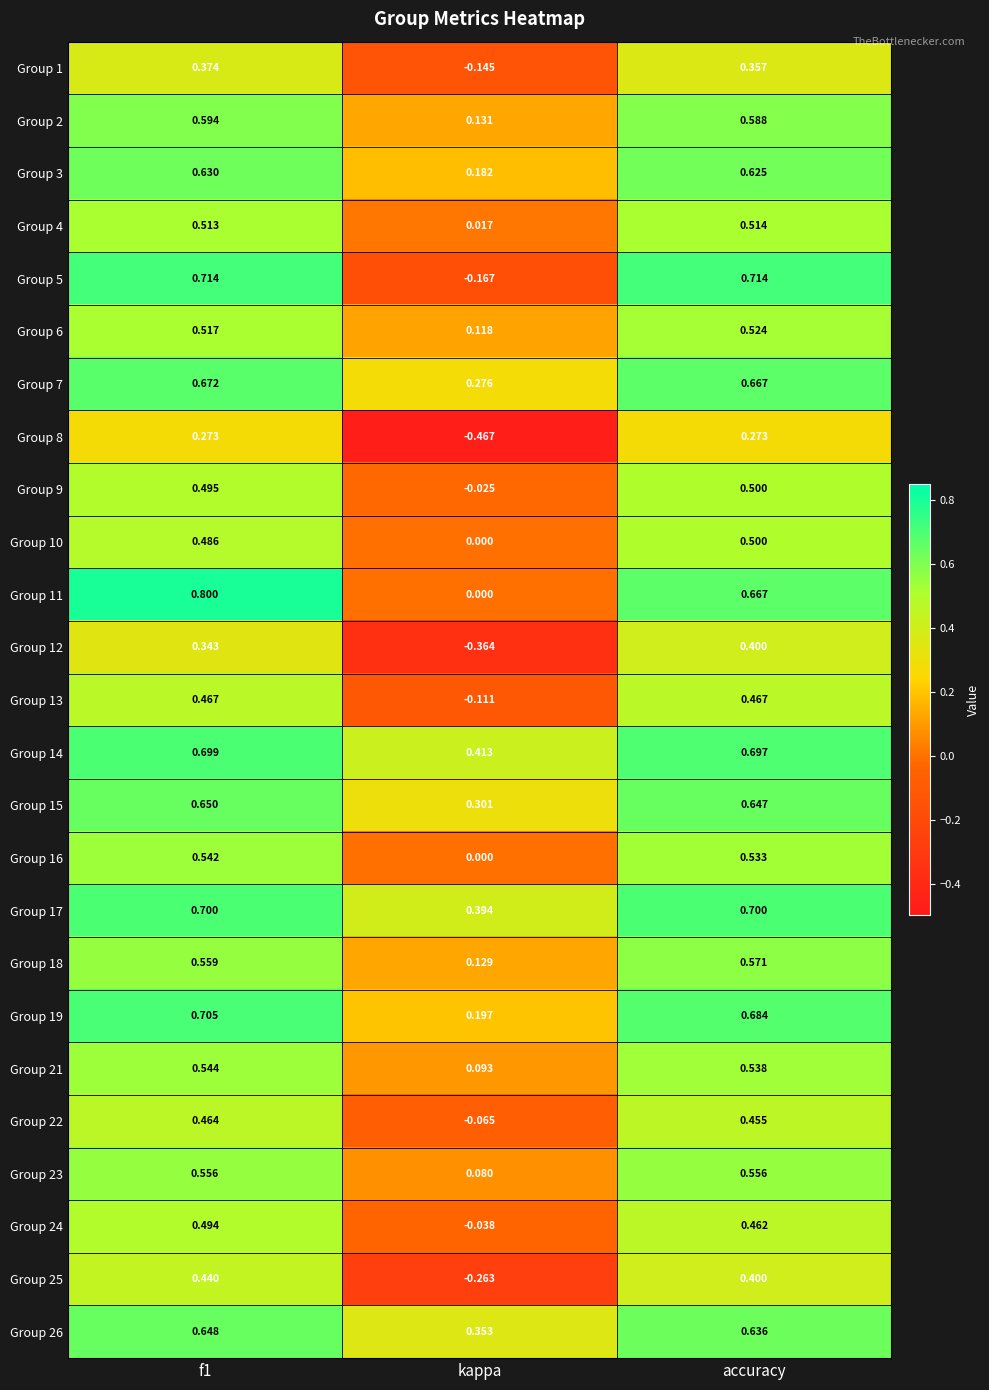

Is the value of Group 16 at accuracy greater than the value of Group 4 at accuracy?

Yes